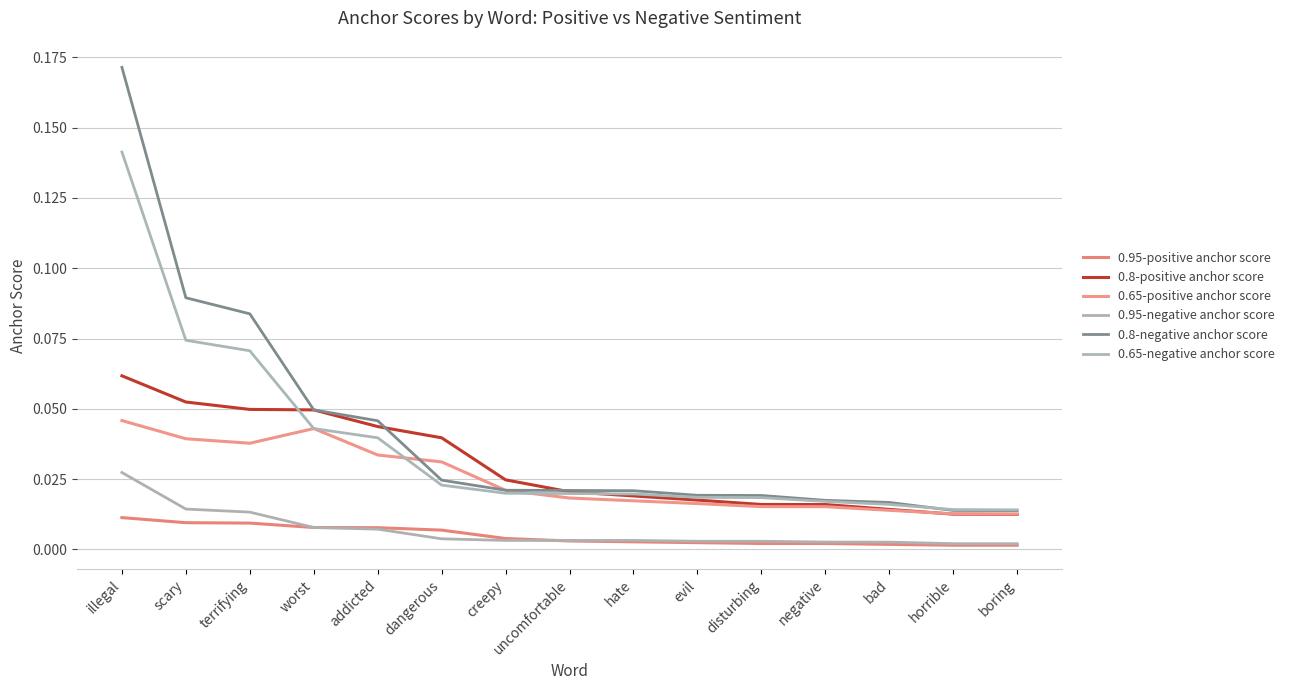

At which category is the sum across all series the highest?

illegal